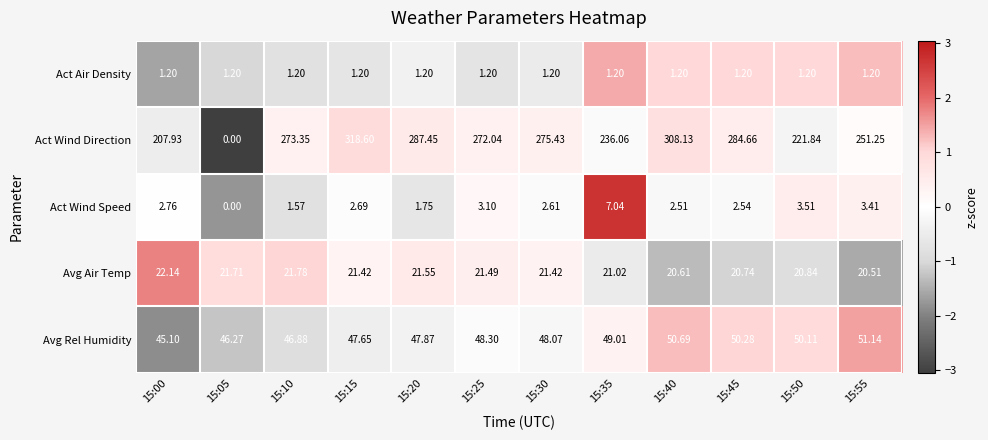

At which category is the sum across all series the highest?

15:15